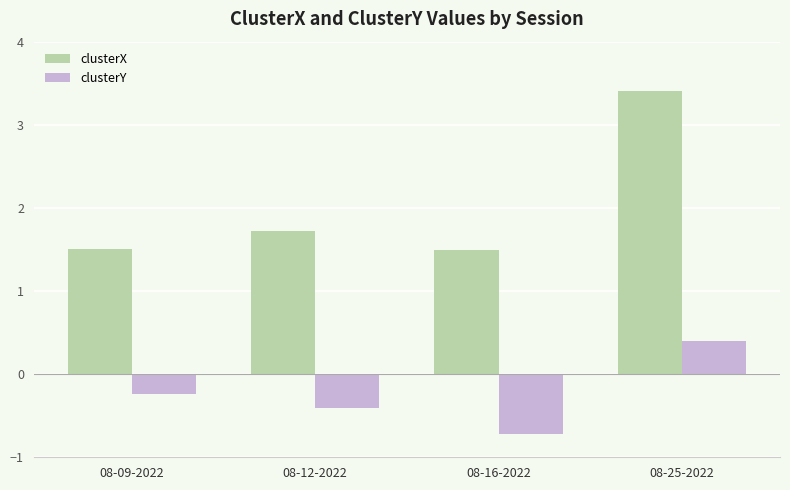

What are all the series names shown in the legend?

clusterX, clusterY